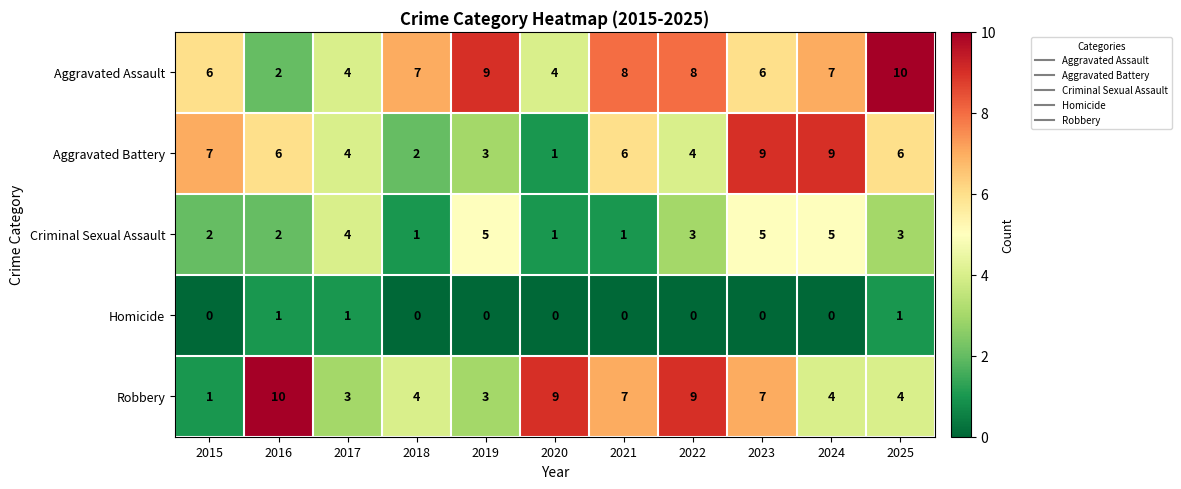

What value does the Robbery series have at 2016?

10